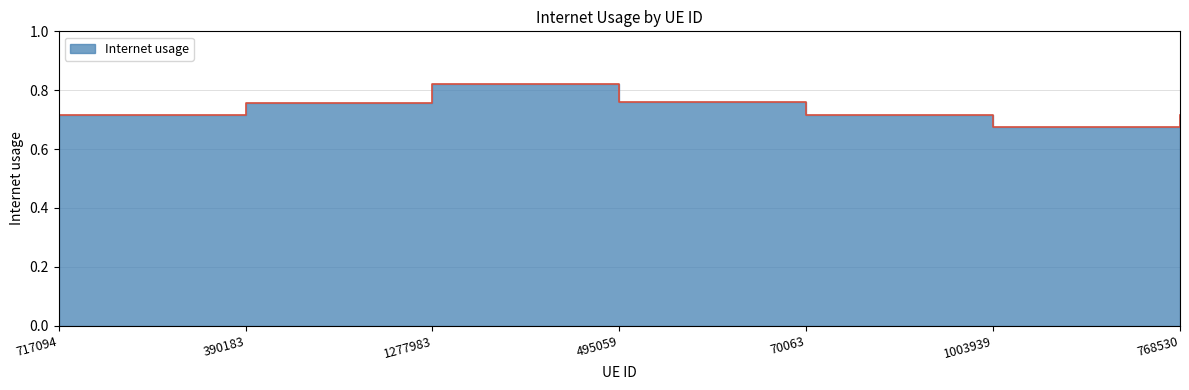

What is the difference between the second highest and minimum values?

0.1